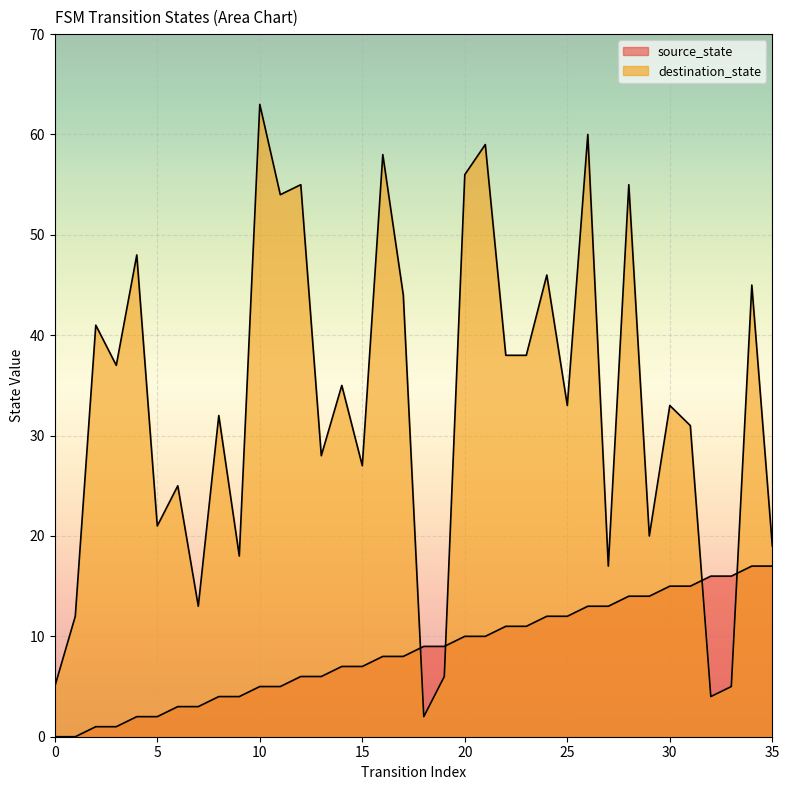

Reading left to right, transcribe all the data shown in this chart.

source_state: 0=0	1=0	2=1	3=1	4=2	5=2	6=3	7=3	8=4	9=4	10=5	11=5	12=6	13=6	14=7	15=7	16=8	17=8	18=9	19=9	20=10	21=10	22=11	23=11	24=12	25=12	26=13	27=13	28=14	29=14	30=15	31=15	32=16	33=16	34=17	35=17
destination_state: 0=5	1=12	2=41	3=37	4=48	5=21	6=25	7=13	8=32	9=18	10=63	11=54	12=55	13=28	14=35	15=27	16=58	17=44	18=2	19=6	20=56	21=59	22=38	23=38	24=46	25=33	26=60	27=17	28=55	29=20	30=33	31=31	32=4	33=5	34=45	35=19